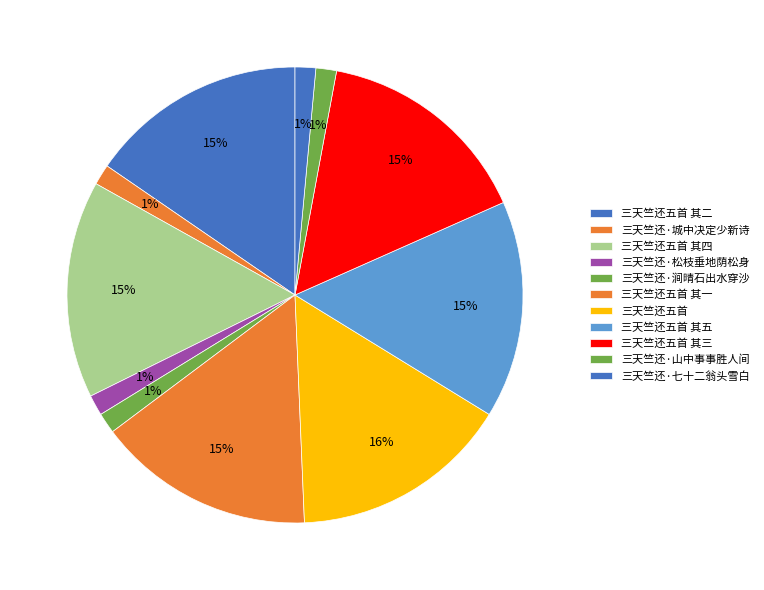

To the nearest percent, what is the average slice percentage?

9%